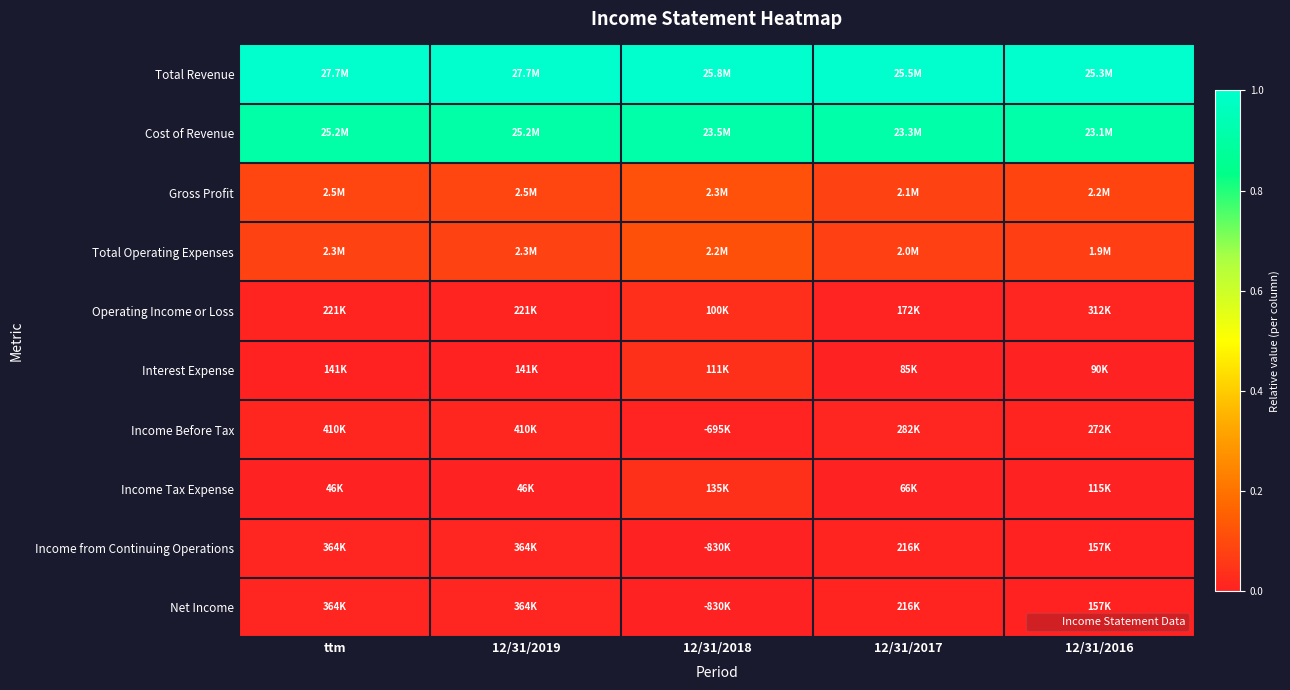

Reading left to right, list all the values displayed in this chart.

Total Revenue: ttm=1.0	12/31/2019=1.0	12/31/2018=1.0	12/31/2017=1.0	12/31/2016=1.0
Cost of Revenue: ttm=0.9	12/31/2019=0.9	12/31/2018=0.9	12/31/2017=0.9	12/31/2016=0.9
Gross Profit: ttm=0.1	12/31/2019=0.1	12/31/2018=0.1	12/31/2017=0.1	12/31/2016=0.1
Total Operating Expenses: ttm=0.1	12/31/2019=0.1	12/31/2018=0.1	12/31/2017=0.1	12/31/2016=0.1
Operating Income or Loss: ttm=0.0	12/31/2019=0.0	12/31/2018=0.0	12/31/2017=0.0	12/31/2016=0.0
Interest Expense: ttm=0.0	12/31/2019=0.0	12/31/2018=0.0	12/31/2017=0.0	12/31/2016=0.0
Income Before Tax: ttm=0.0	12/31/2019=0.0	12/31/2018=0.0	12/31/2017=0.0	12/31/2016=0.0
Income Tax Expense: ttm=0.0	12/31/2019=0.0	12/31/2018=0.0	12/31/2017=0.0	12/31/2016=0.0
Income from Continuing Operations: ttm=0.0	12/31/2019=0.0	12/31/2018=0.0	12/31/2017=0.0	12/31/2016=0.0
Net Income: ttm=0.0	12/31/2019=0.0	12/31/2018=0.0	12/31/2017=0.0	12/31/2016=0.0